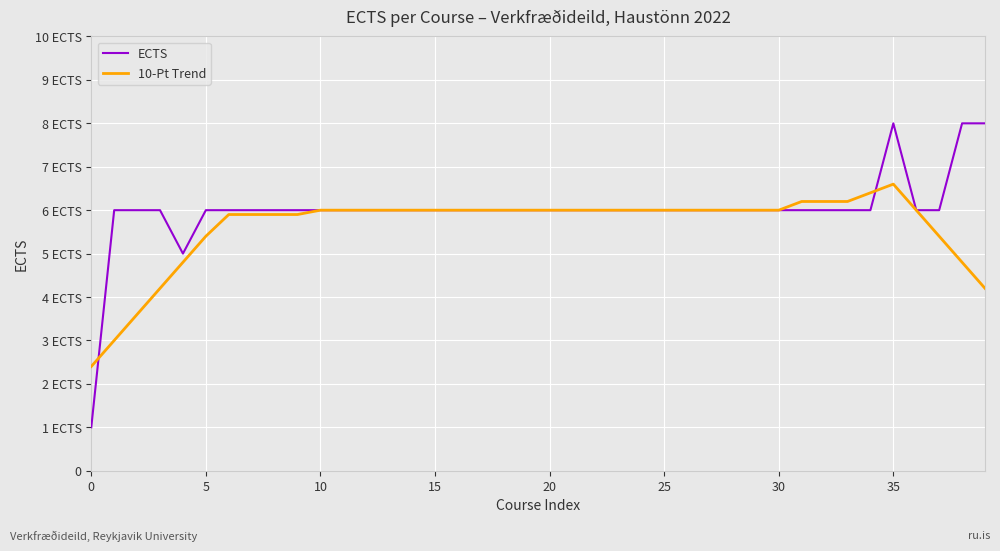

Which series has the largest total across all categories?

ECTS